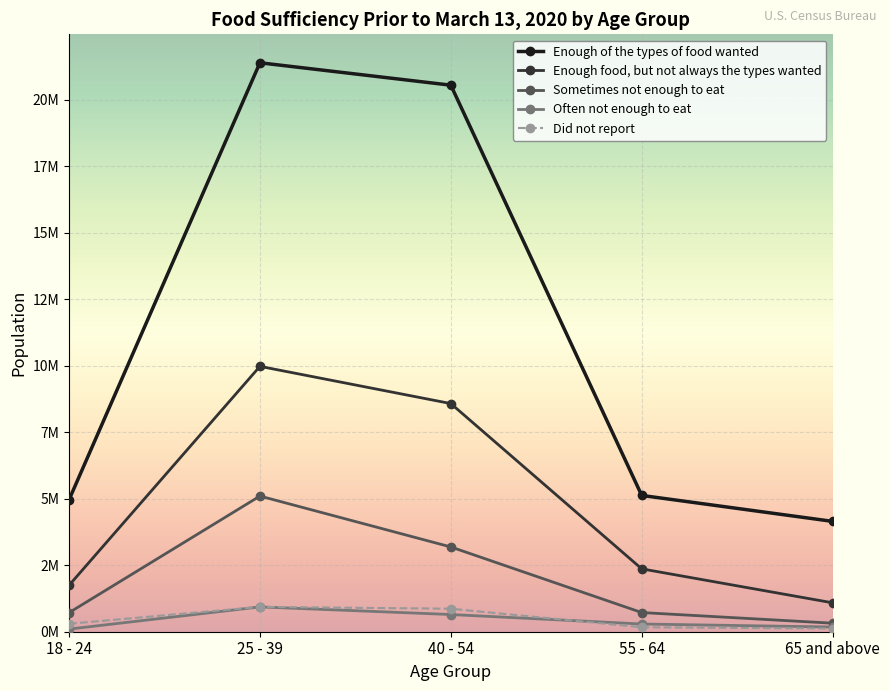

Does the chart have visible grid lines?

Yes